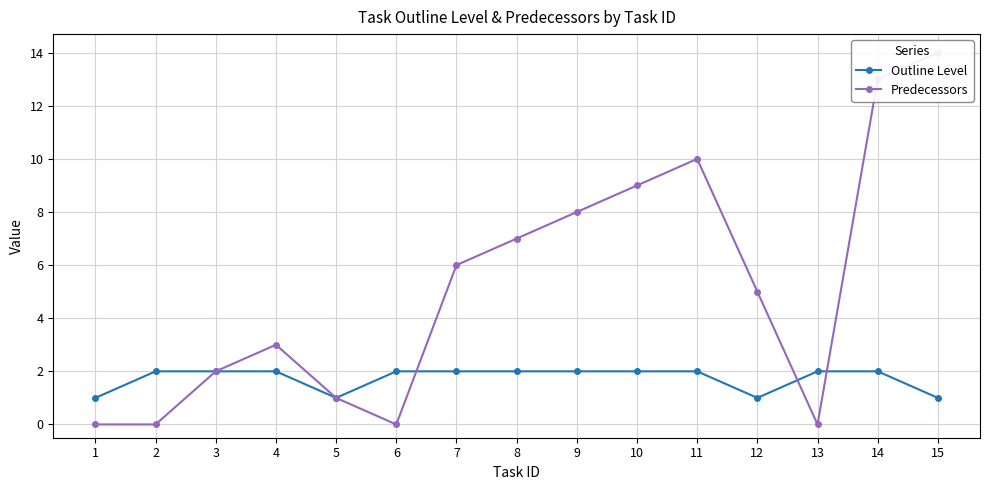

Where is Predecessors nearest to the value 7?

8